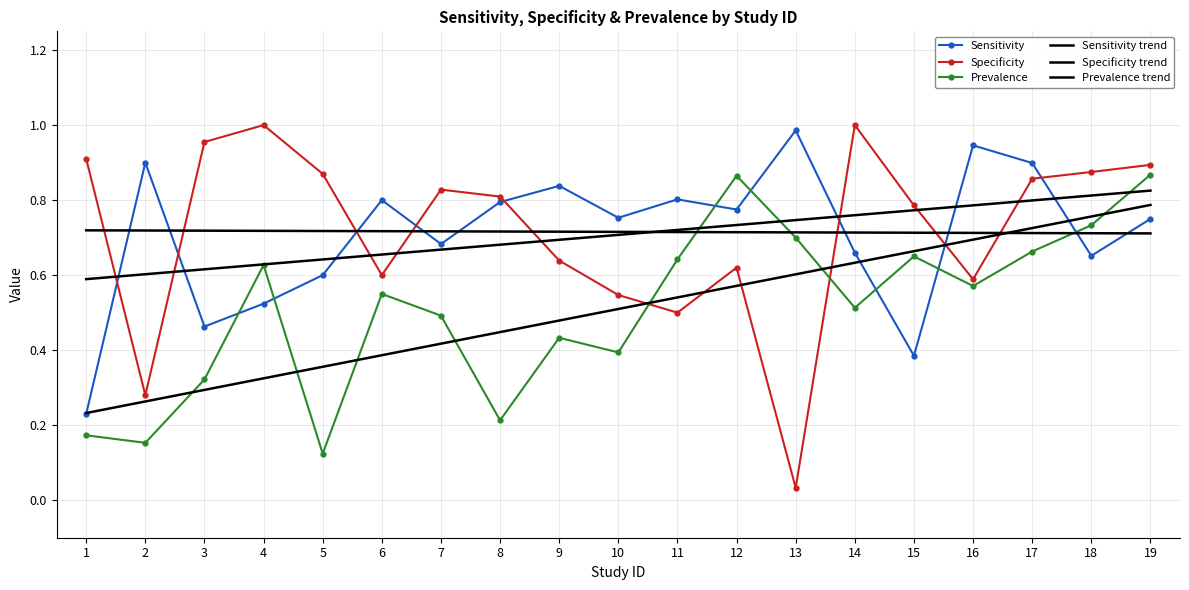

How many intersections are there between Sensitivity trend and Specificity trend?

1